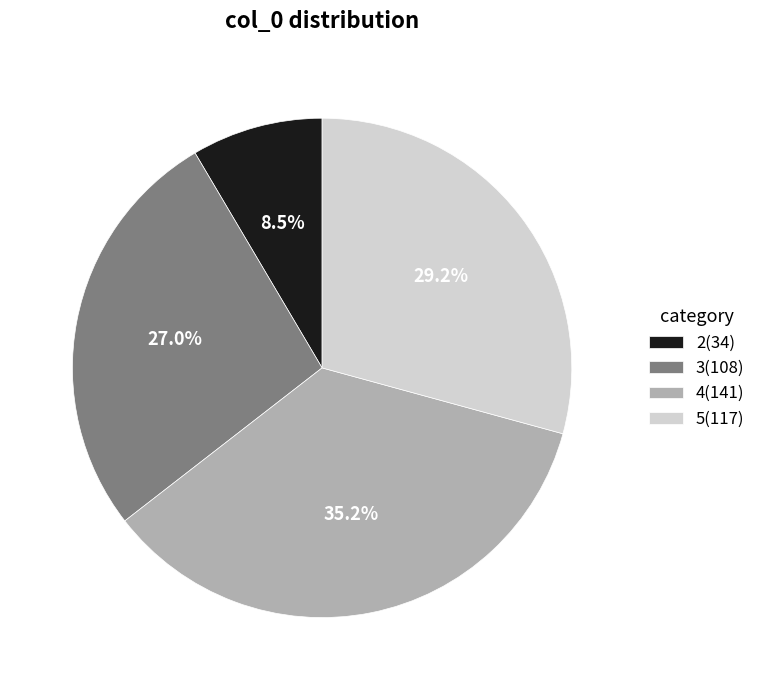

Do 2 and 3 together represent more than half of the pie?

No